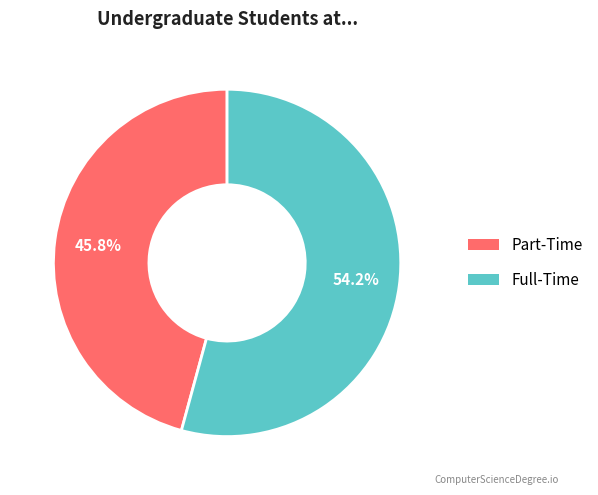

Is there a majority slice in this chart?

Yes